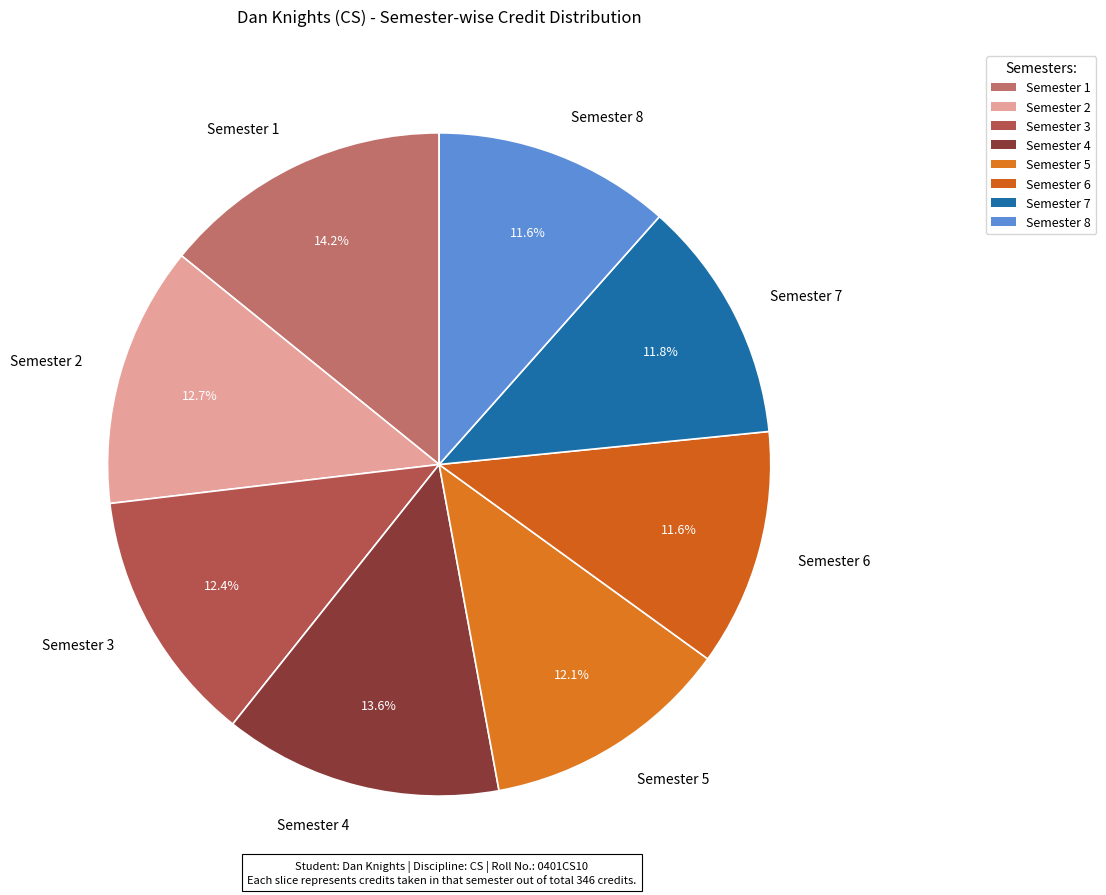

Which slice is the largest?

Semester 1